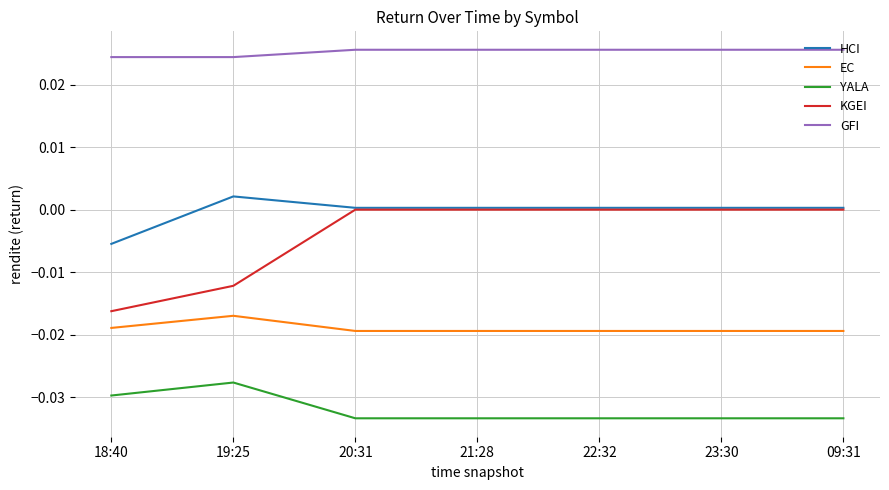

Is the value of EC at 21:28 greater than the value of GFI at 23:30?

No